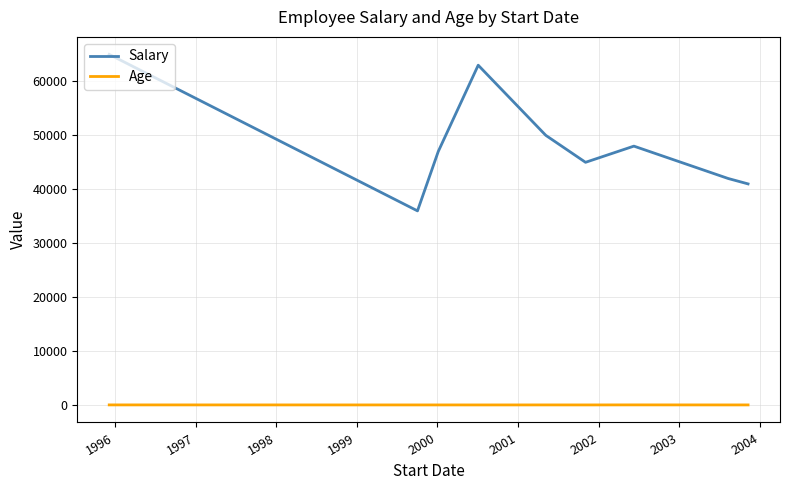

List the series in order of their peak value, lowest first.

Age, Salary